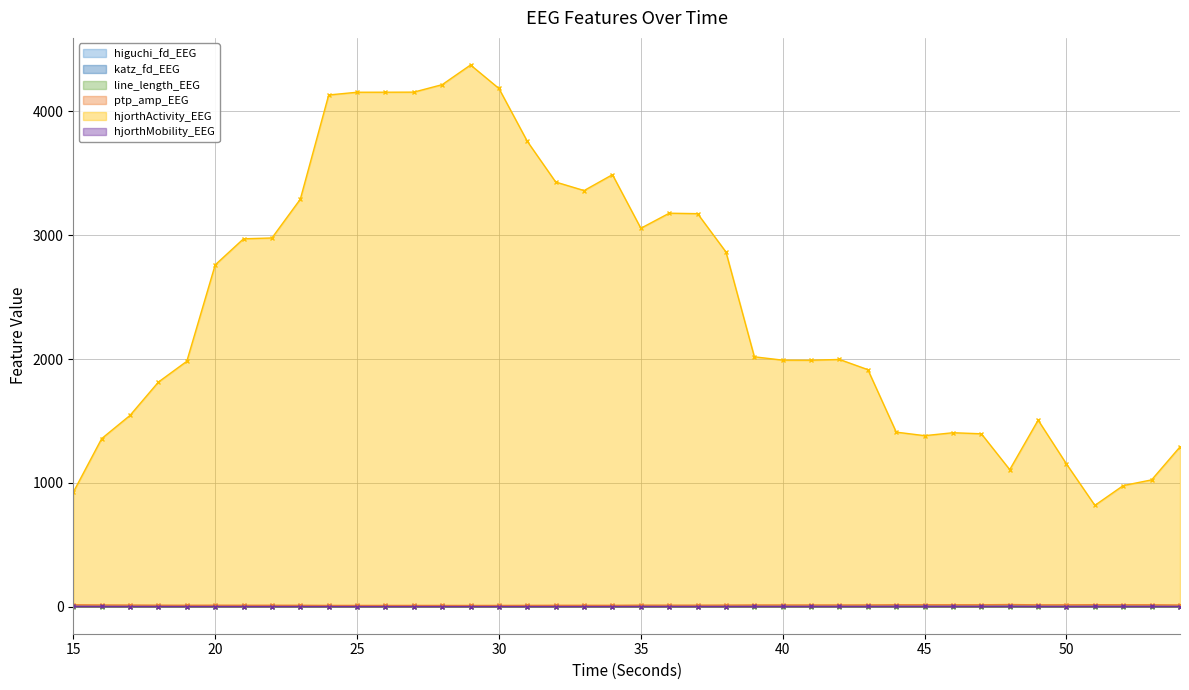

Where do higuchi_fd_EEG and hjorthMobility_EEG first cross each other?

15 and 16